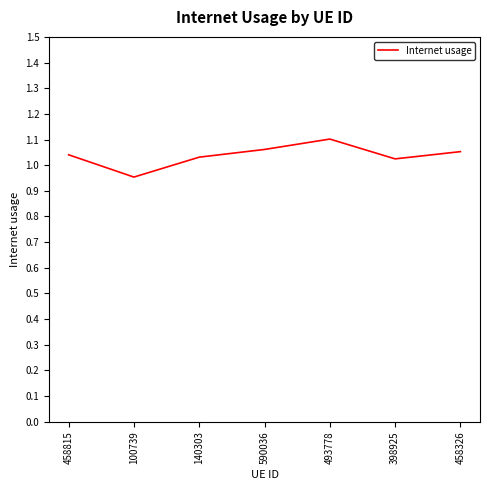

Between 140303 and 590036, which is larger?

590036